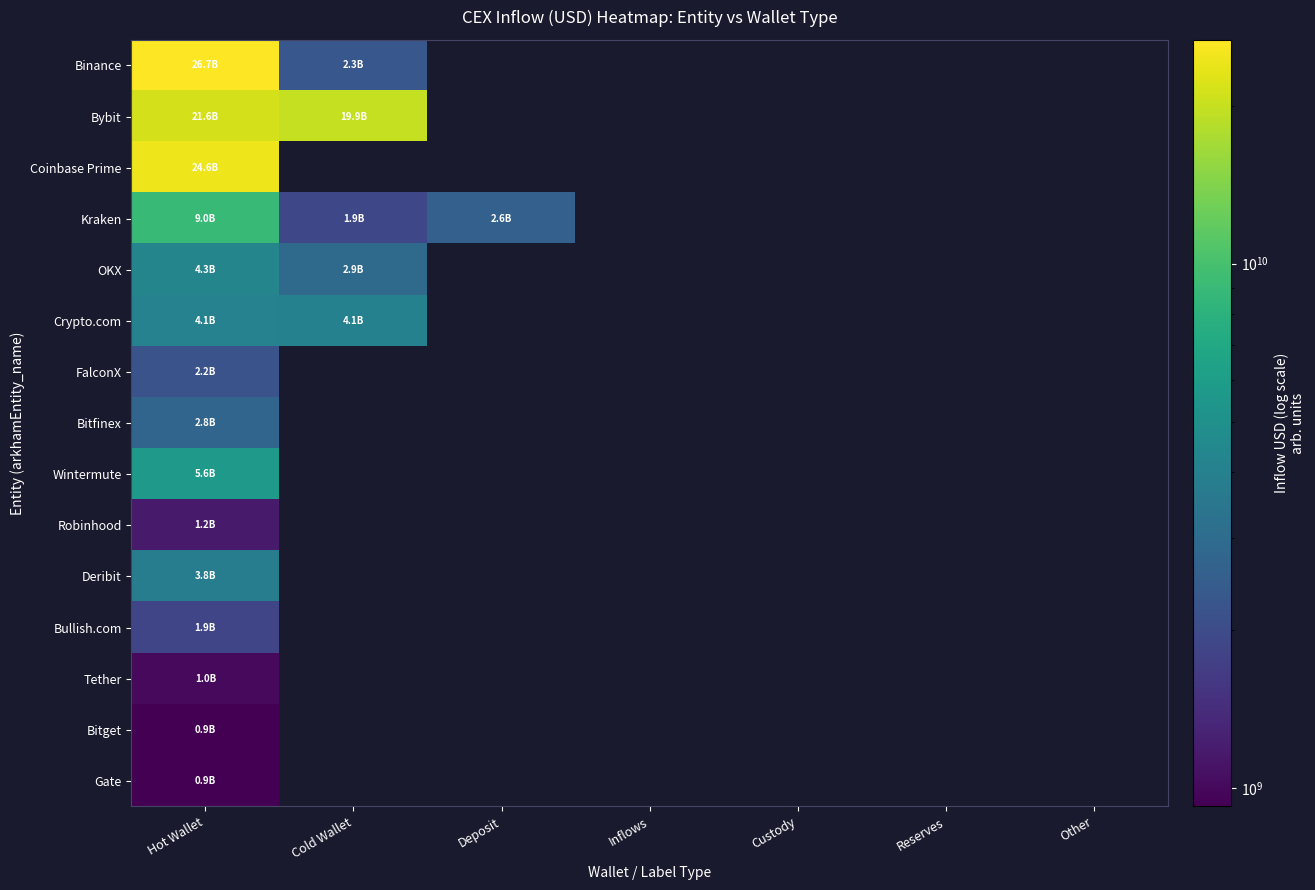

How many distinct data groups are displayed?

15